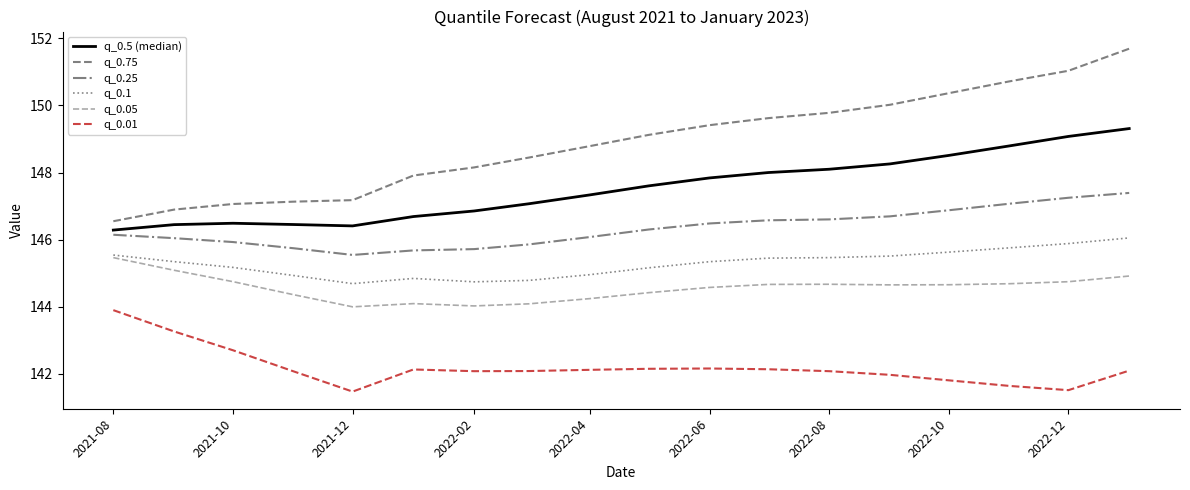

True or false: q_0.75 and q_0.25 intersect in this chart.

False